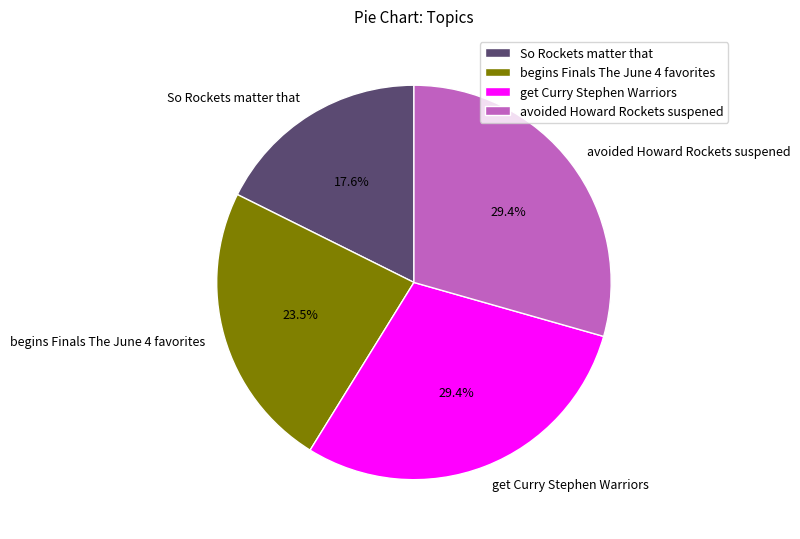

To the nearest percent, what is the difference between the largest and smallest slice percentages?

12%